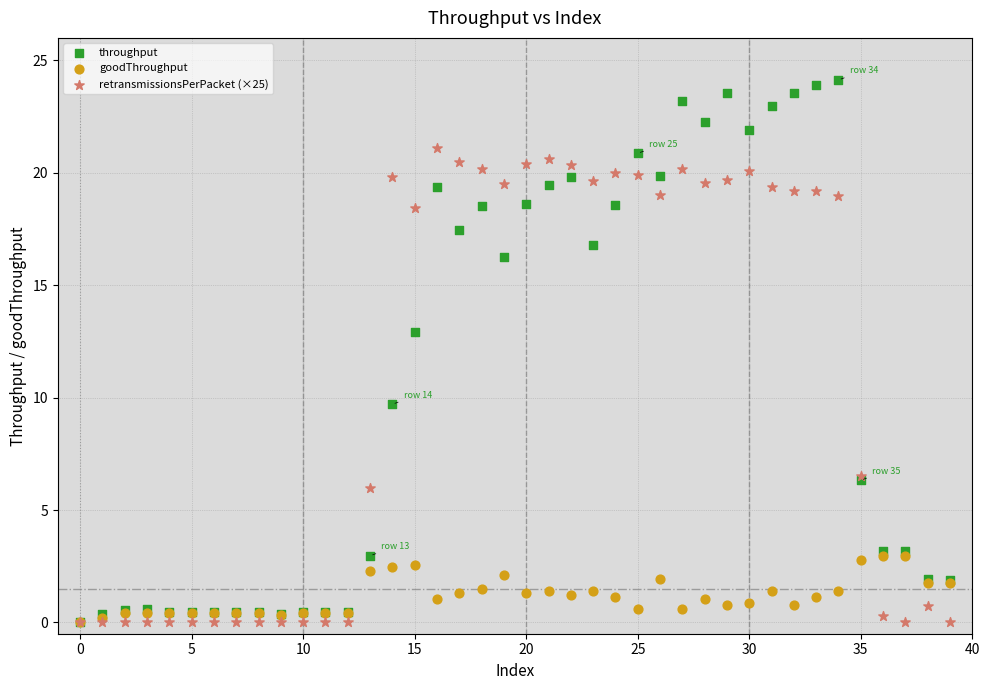

Across all series, what Y value is closest to 12?

12.9